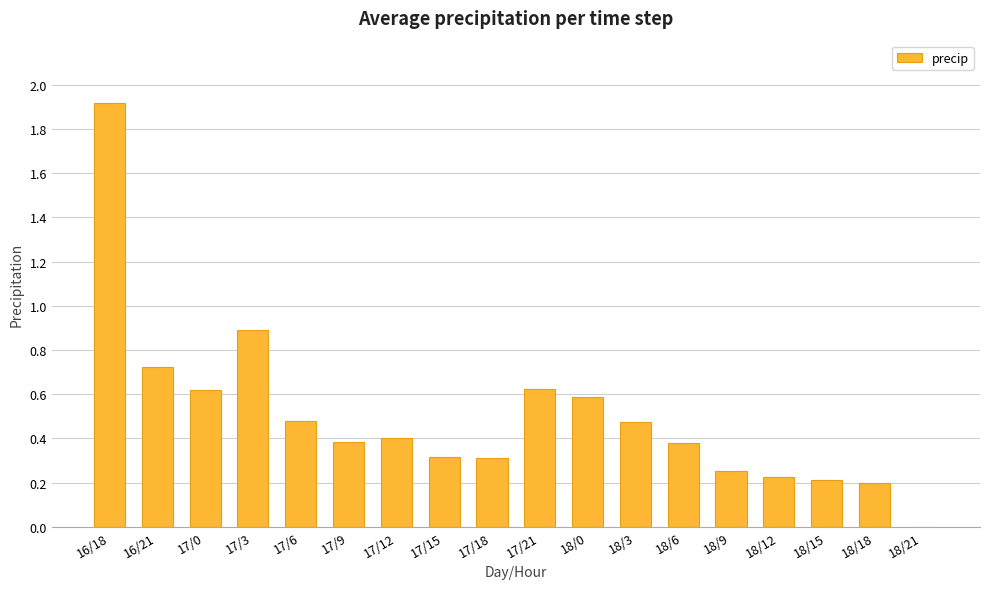

The value at 17/18 is 0.1. True or false?

False